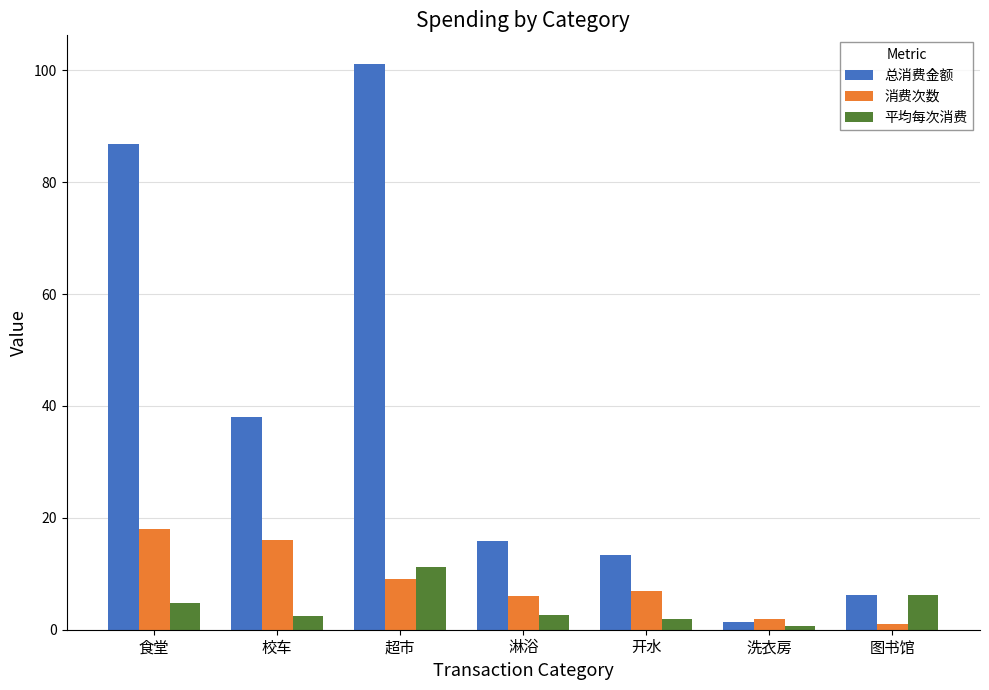

At 开水, list the series in order from largest to smallest.

总消费金额, 消费次数, 平均每次消费